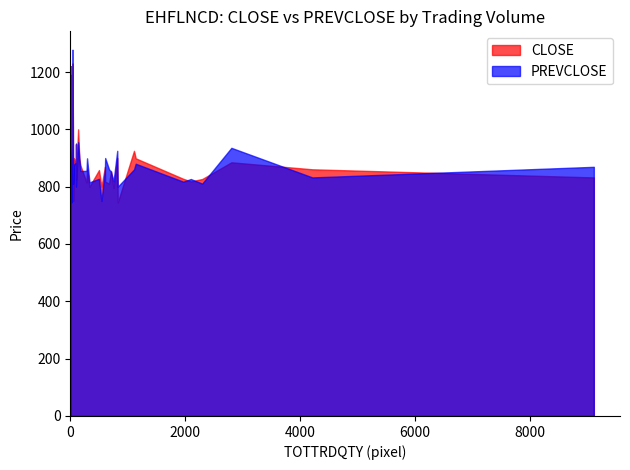

How many lines are shown in the chart?

2